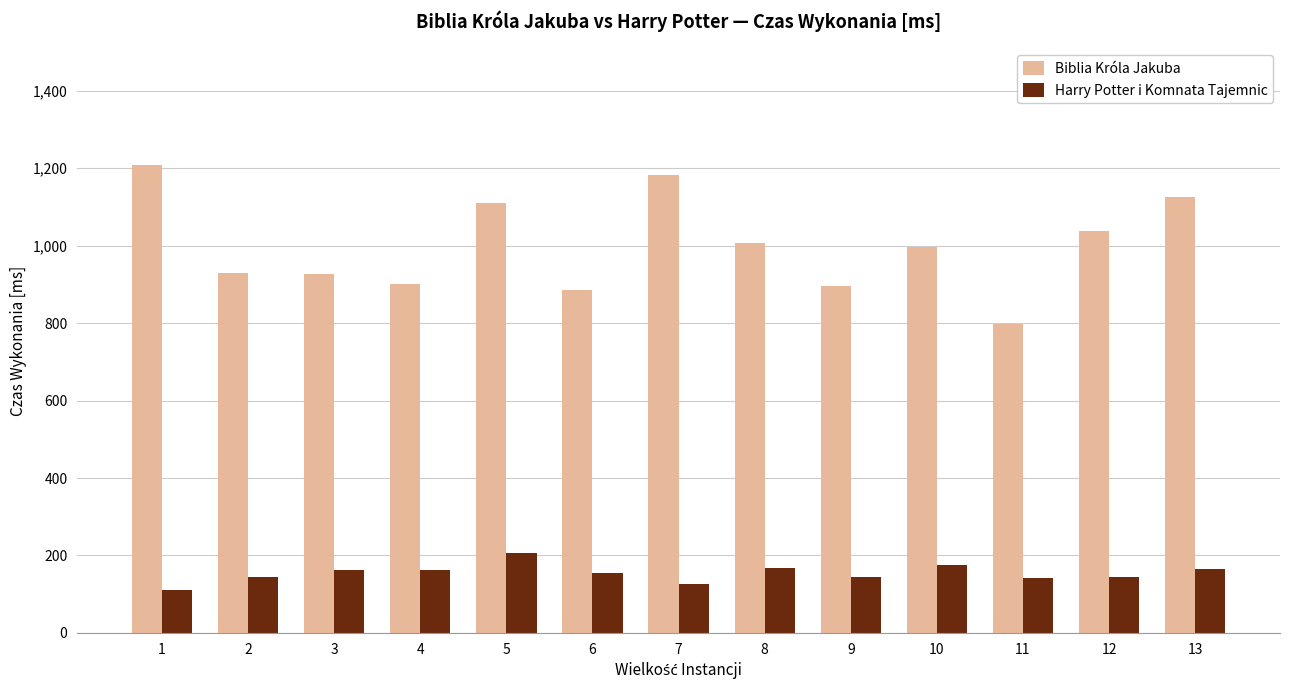

Rank the series at 3 from lowest to highest value.

Harry Potter i Komnata Tajemnic, Biblia Króla Jakuba